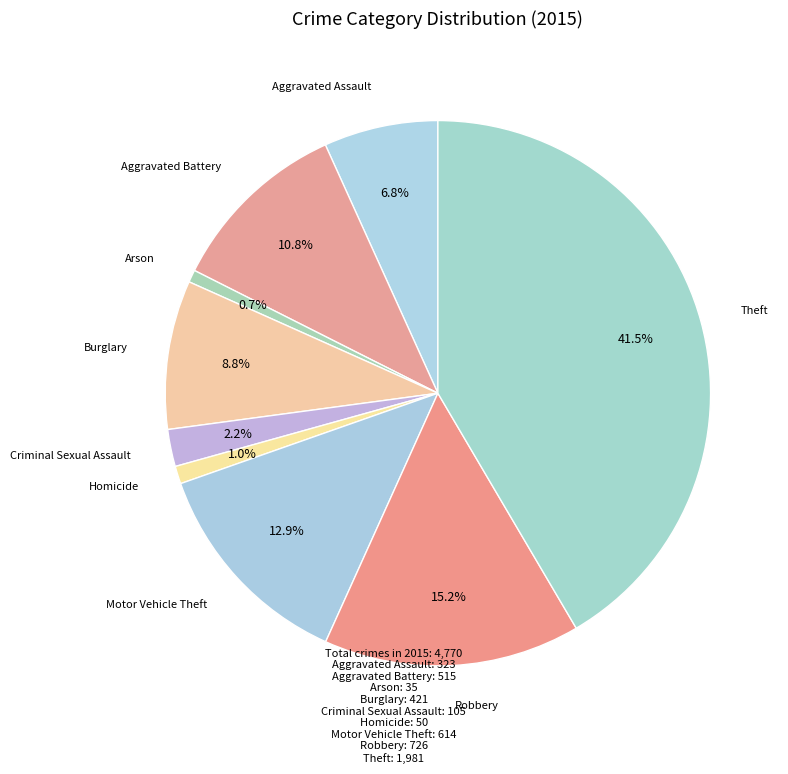

How many segments does this pie chart have?

9